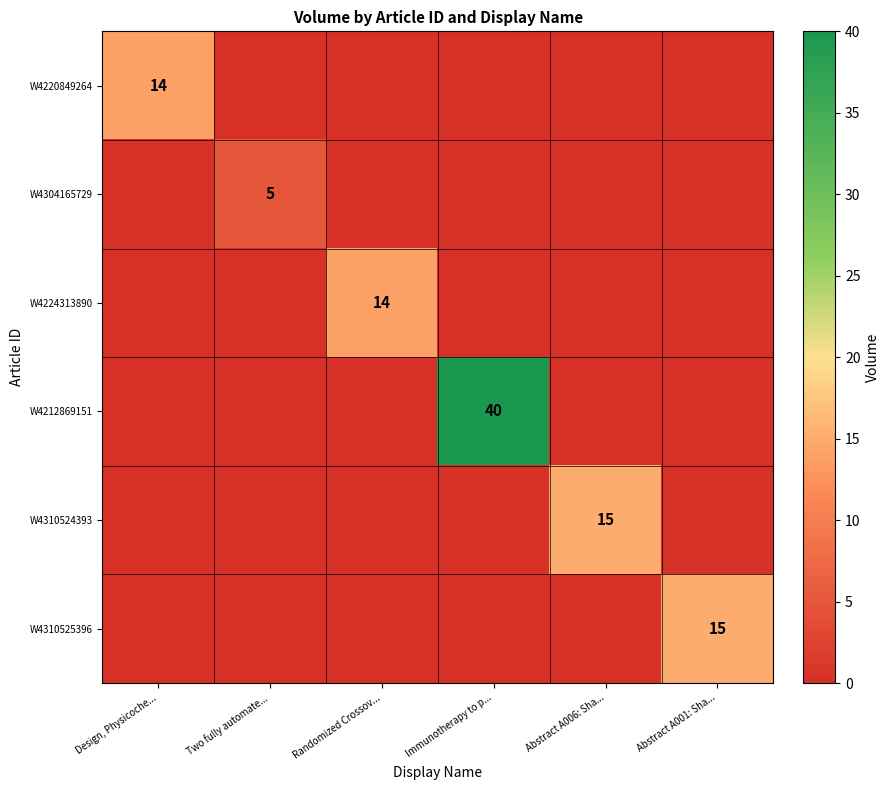

Is the value of W4212869151 at Immunotherapy to p... greater than the value of W4220849264 at Design, Physicoche...?

Yes